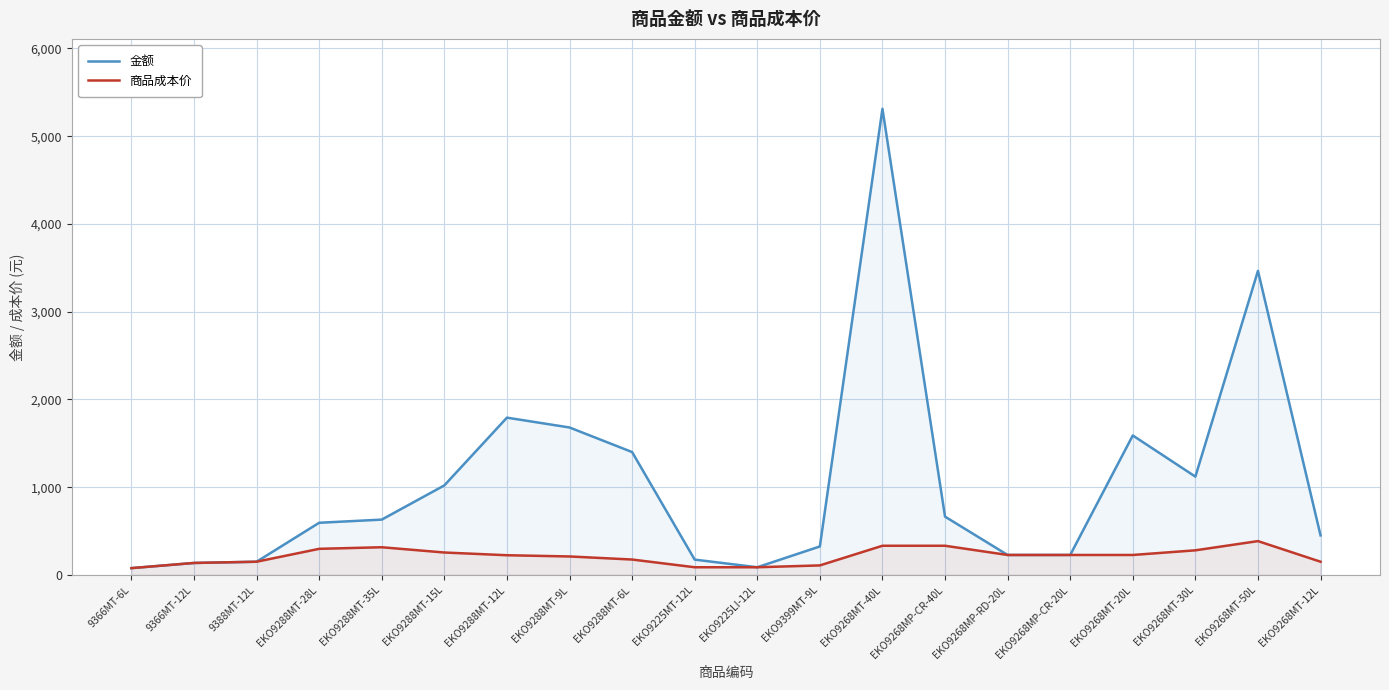

List the labels in order of 金额 value, smallest first.

9366MT-6L, EKO9225LI-12L, 9366MT-12L, 9388MT-12L, EKO9225MT-12L, EKO9268MP-RD-20L, EKO9268MP-CR-20L, EKO9399MT-9L, EKO9268MT-12L, EKO9288MT-28L, EKO9288MT-35L, EKO9268MP-CR-40L, EKO9288MT-15L, EKO9268MT-30L, EKO9288MT-6L, EKO9268MT-20L, EKO9288MT-9L, EKO9288MT-12L, EKO9268MT-50L, EKO9268MT-40L